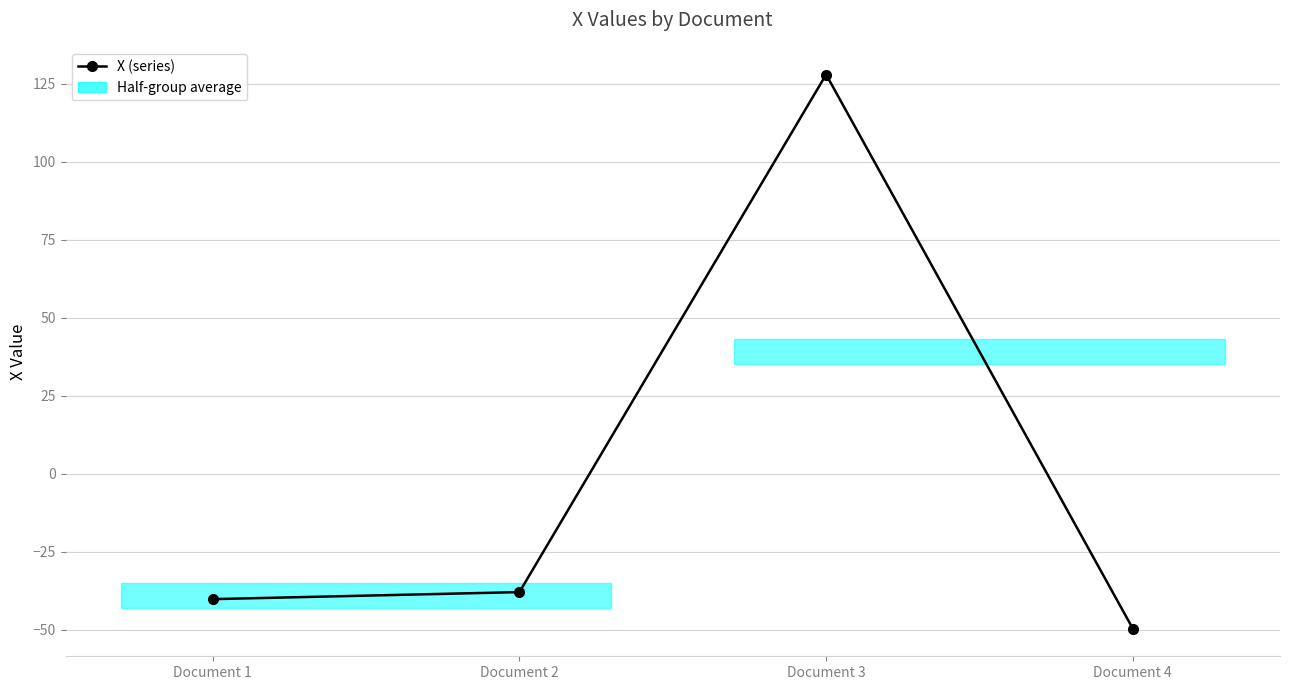

What is the greatest value displayed?

127.9